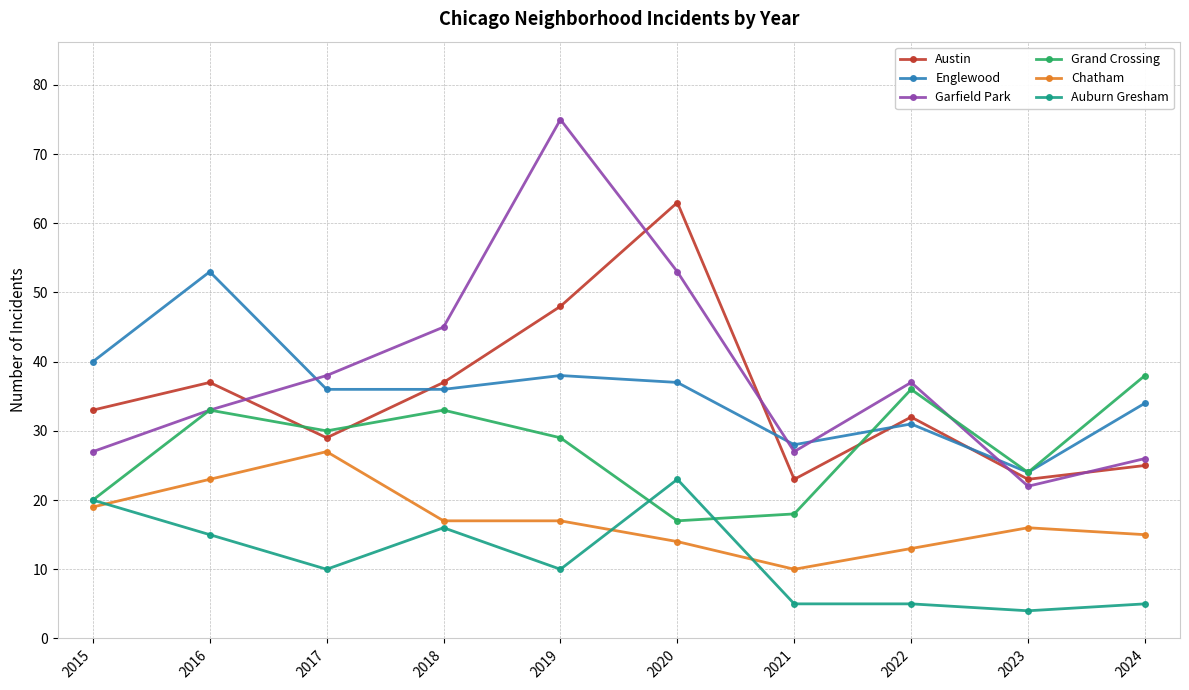

What are all the series names shown in the legend?

Austin, Englewood, Garfield Park, Grand Crossing, Chatham, Auburn Gresham